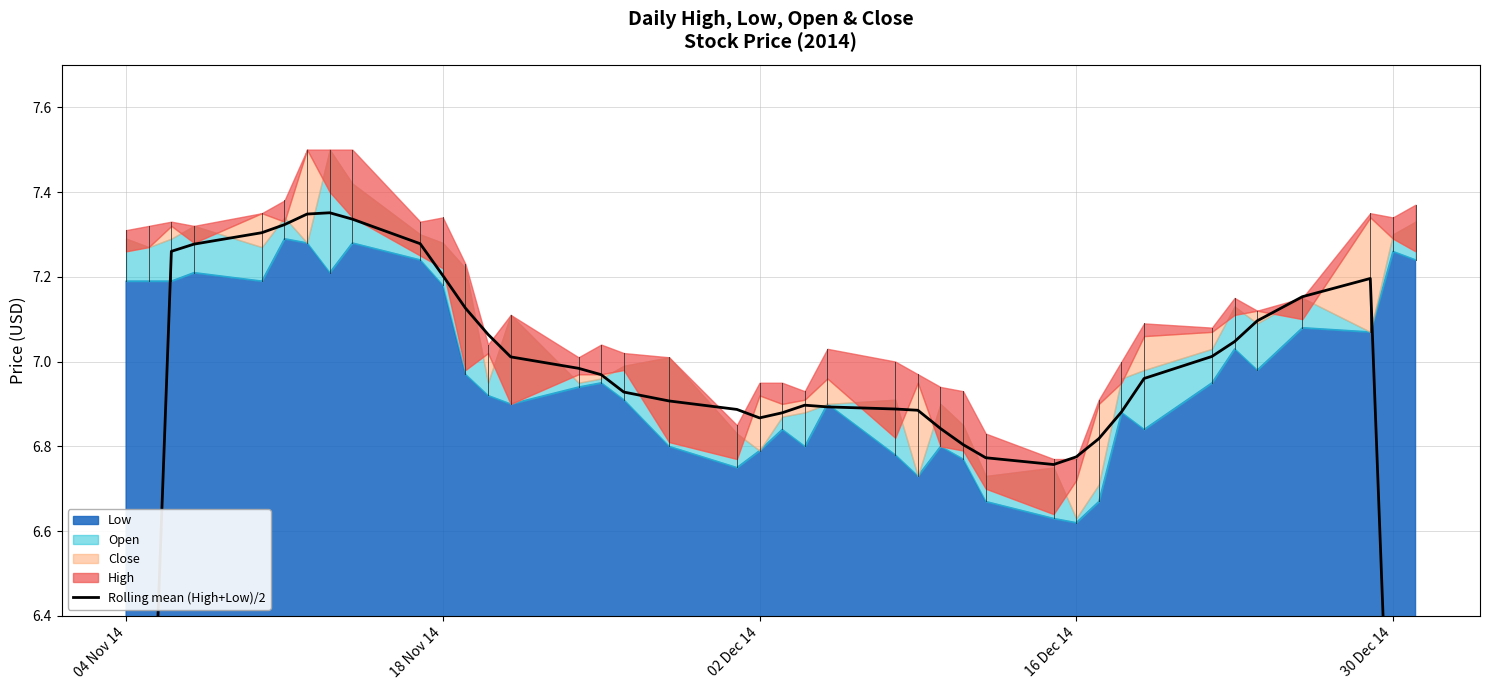

What is the value of the 10th point from the left?

7.3